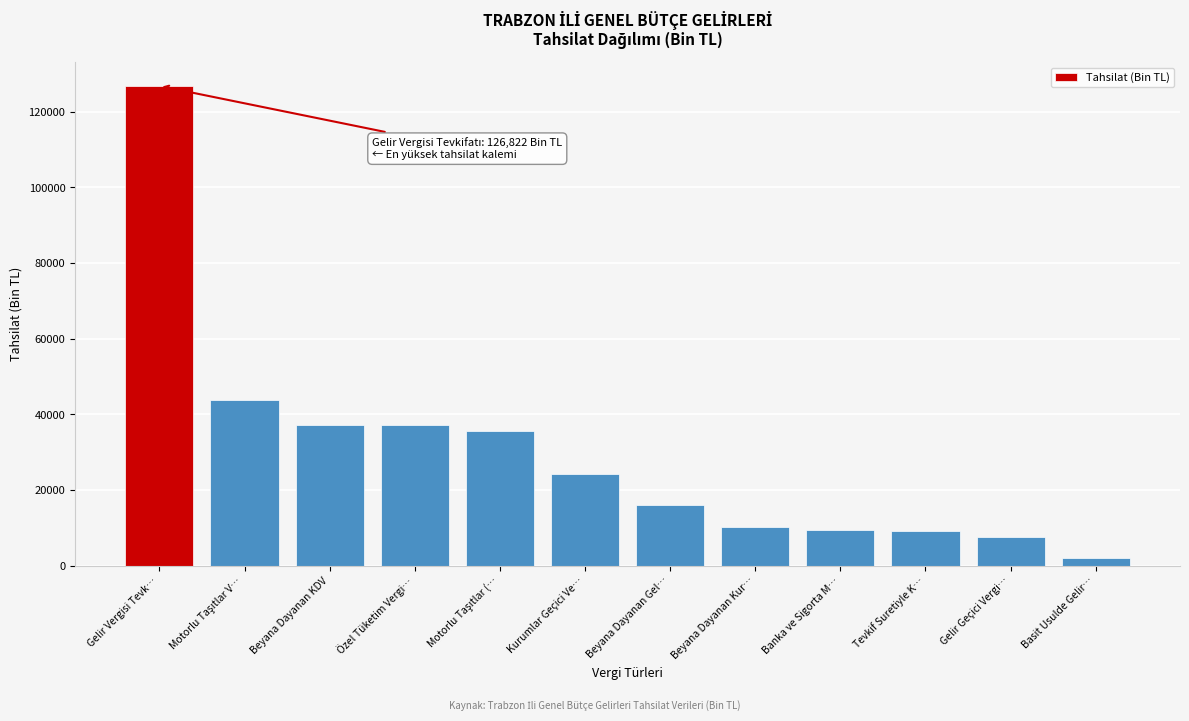

The value at Gelir Vergisi Tevk… is 40998. True or false?

False